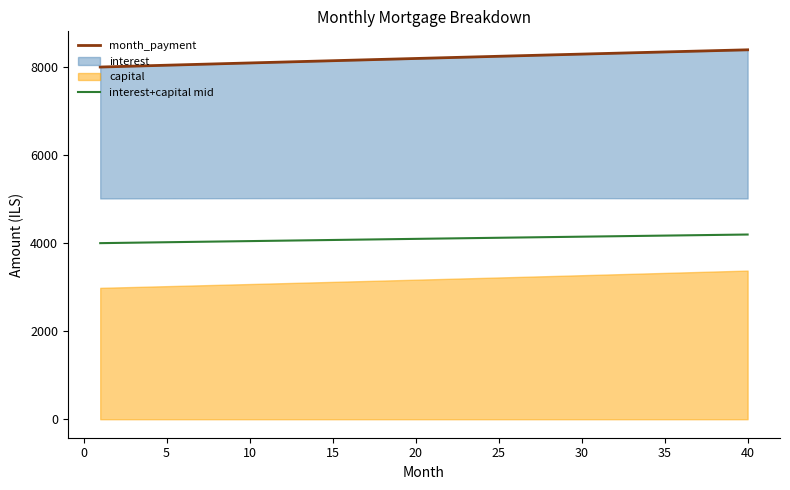

What is the maximum value for interest+capital mid?

4196.4